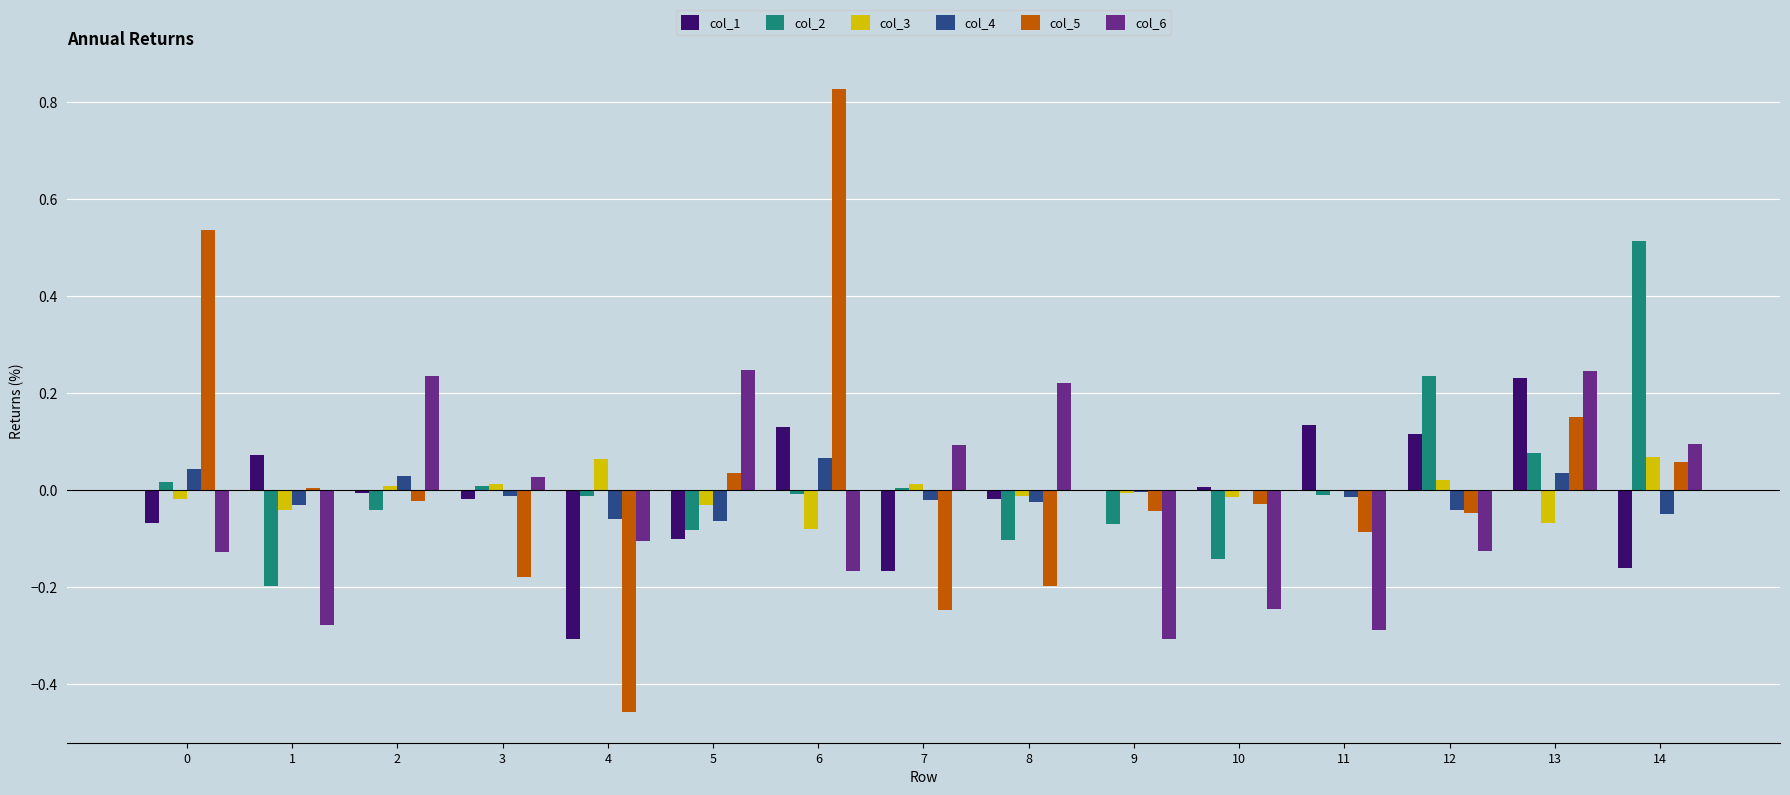

How many distinct data groups are displayed?

6